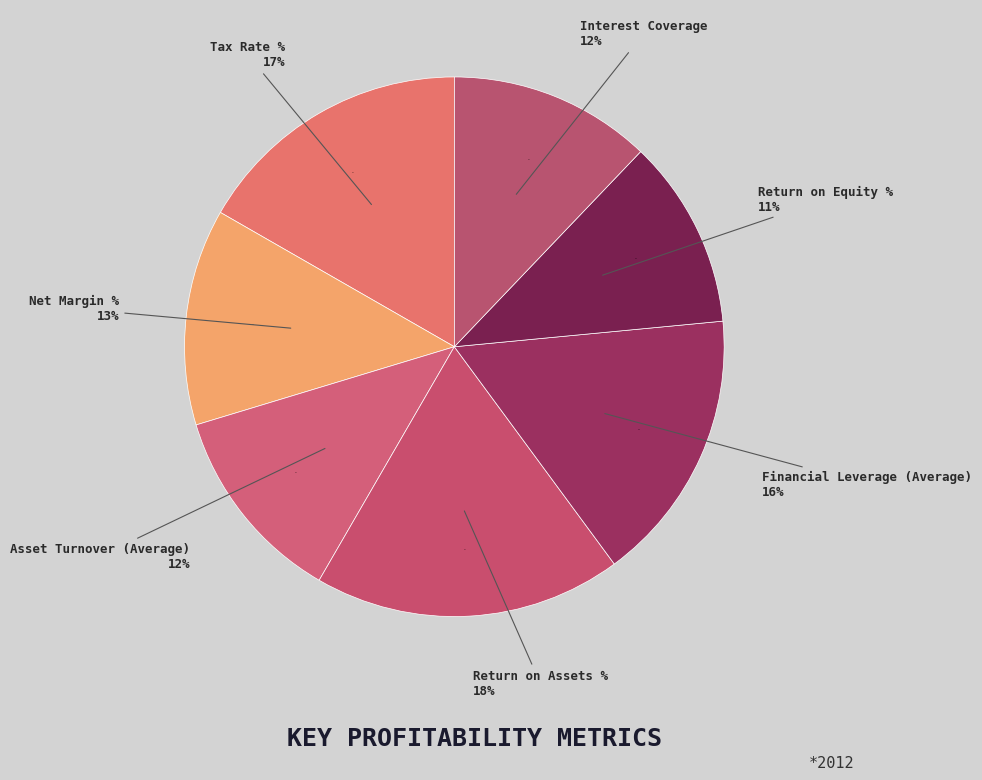

Is it true that Net Margin % is 1% of the pie?

False